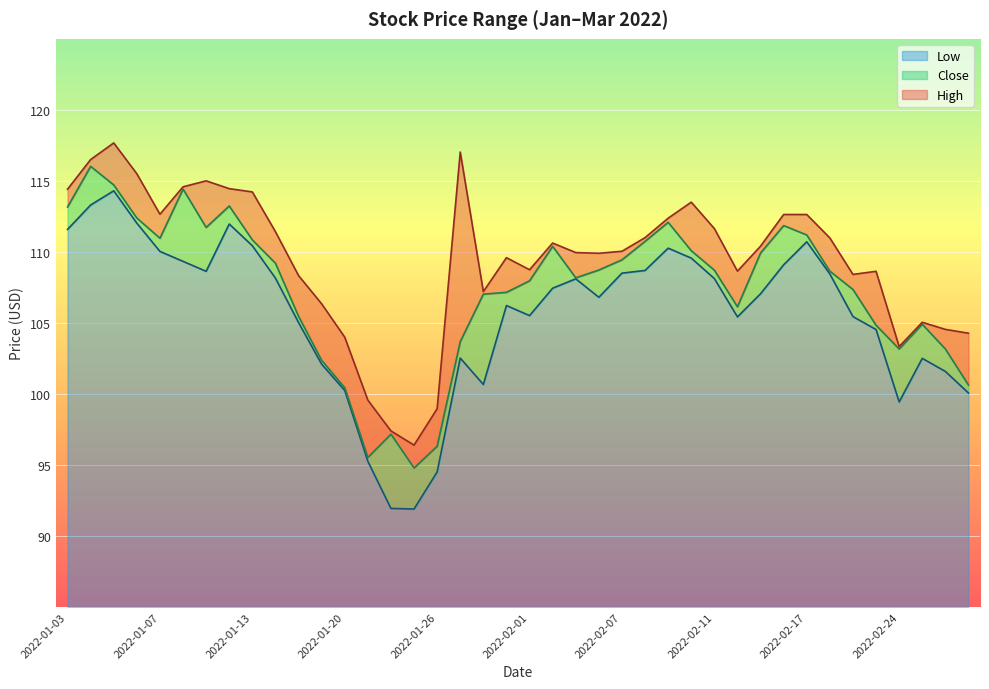

Reading left to right, what are all the values shown in this chart?

High: 114.4	116.5	117.7	115.5	112.7	114.6	115.0	114.5	114.2	111.4	108.3	106.3	104.0	99.6	97.4	96.4	99.0	117.0	107.2	109.6	108.7	110.6	110.0	109.9	110.0	111.0	112.4	113.5	111.6	108.6	110.4	112.6	112.6	111.0	108.4	108.6	103.3	105.0	104.5	104.3
Close: 113.2	116.0	114.7	112.4	111.0	114.4	111.7	113.2	110.8	109.2	105.5	102.4	100.4	95.5	97.2	94.8	96.3	103.7	107.0	107.2	108.0	110.4	108.2	108.7	109.4	110.7	112.1	110.1	108.7	106.1	109.9	111.8	111.2	108.6	107.3	104.8	103.2	104.9	103.2	100.6
Low: 111.6	113.3	114.3	112.0	110.0	109.3	108.6	112.0	110.4	108.2	105.0	102.1	100.2	95.2	91.9	91.9	94.5	102.5	100.7	106.2	105.5	107.4	108.1	106.8	108.5	108.7	110.3	109.6	108.1	105.4	107.0	109.1	110.7	108.4	105.4	104.5	99.4	102.5	101.6	100.1